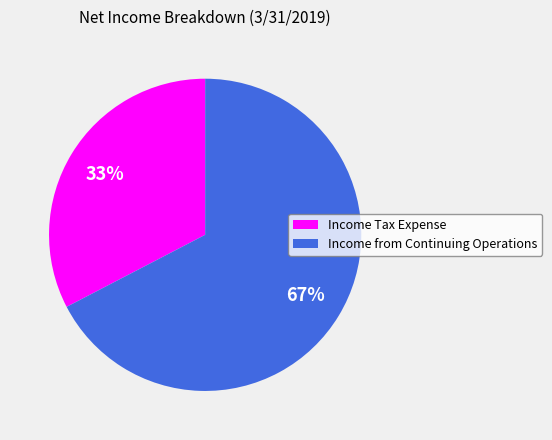

Which slice is the largest?

Income from Continuing Operations